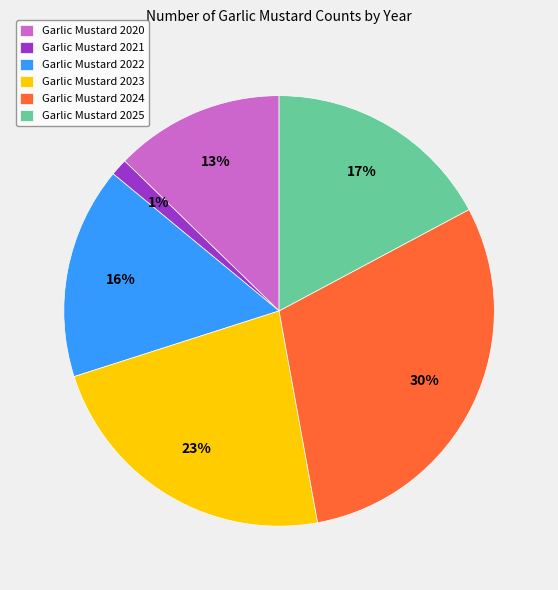

How many segments does this pie chart have?

6